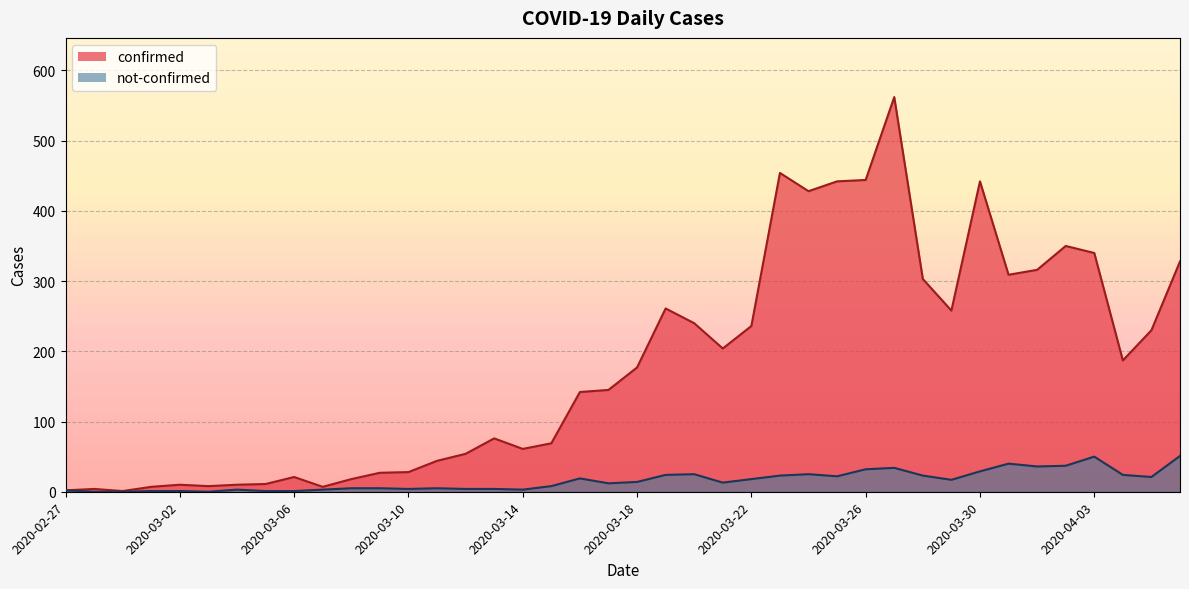

Is the value of not-confirmed at 2020-03-01 greater than the value of confirmed at 2020-04-01?

No